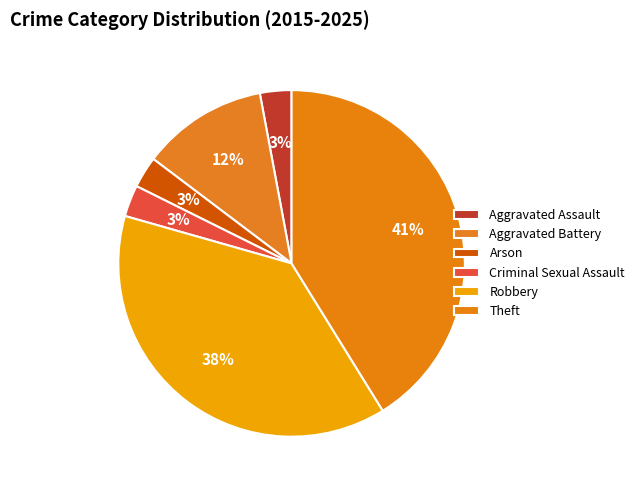

Does any single category account for the majority?

No